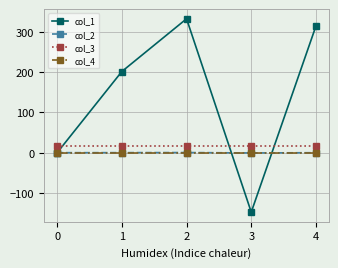

True or false: col_3 and col_4 intersect in this chart.

False